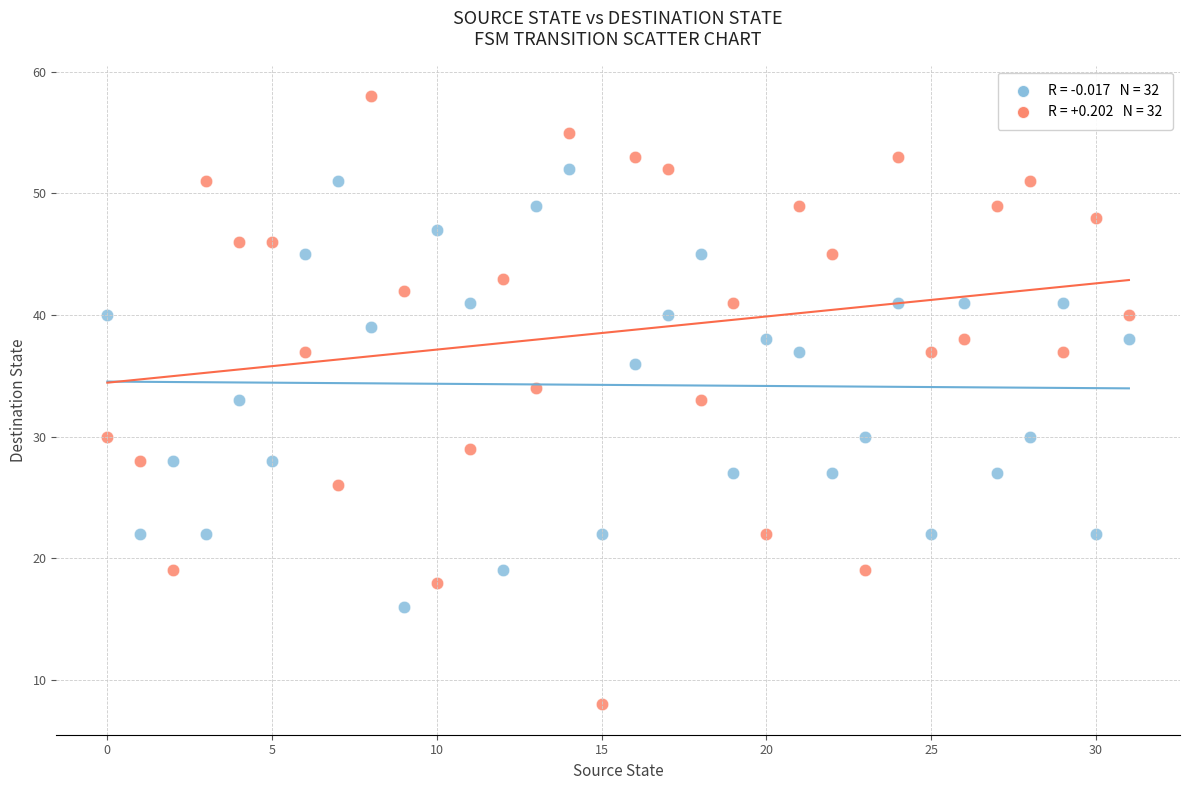

Across all data points, what is the range of Y values (max minus min)?

50